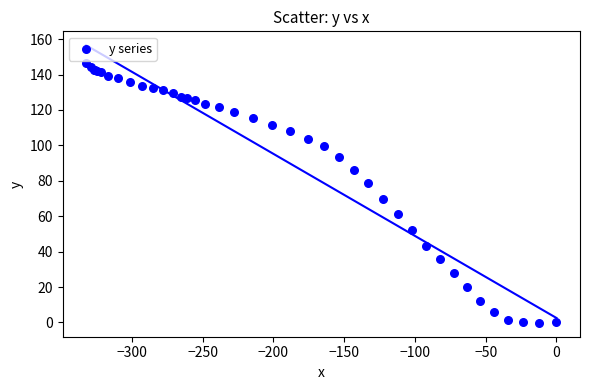

What Y value in the scatter plot is closest to 73?

69.7